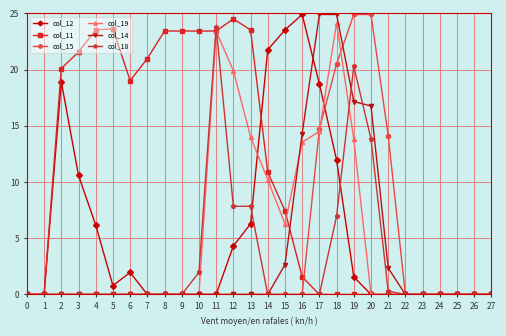

What is the maximum value shown in the chart?

24.9